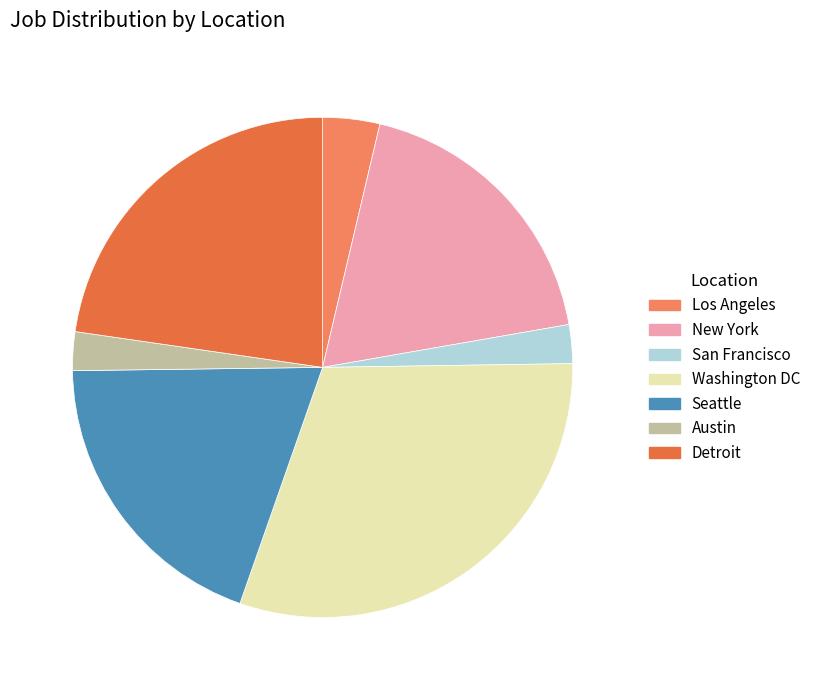

Is it true that Detroit is 23% of the pie?

True